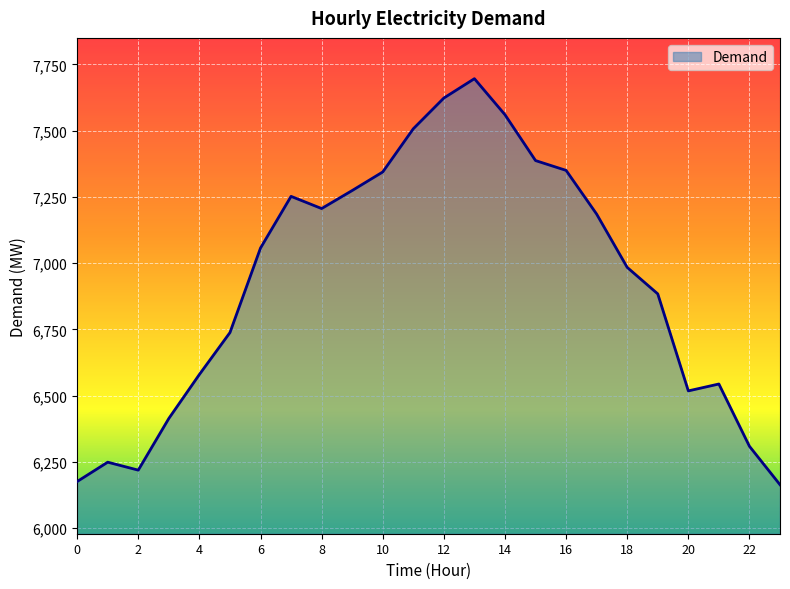

What is the minimum value shown in the chart?

6164